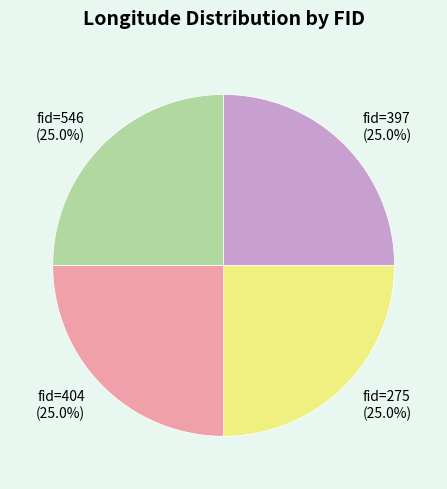

Is there a majority slice in this chart?

No